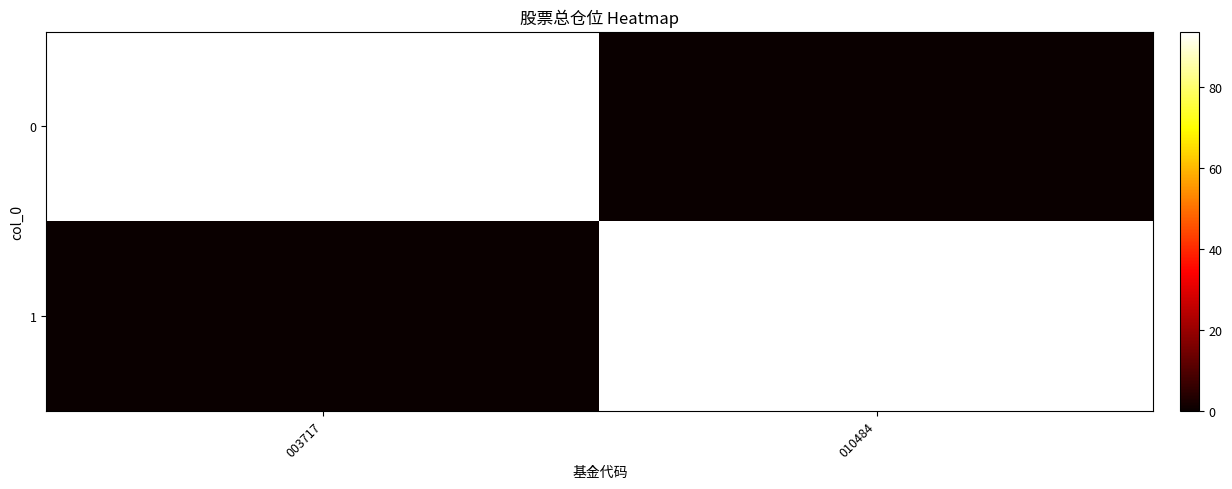

What is the spread (max minus min) of values at 010484?

93.8